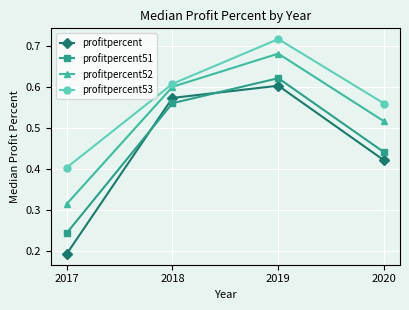

At which category does the chart reach its minimum across all series?

2017